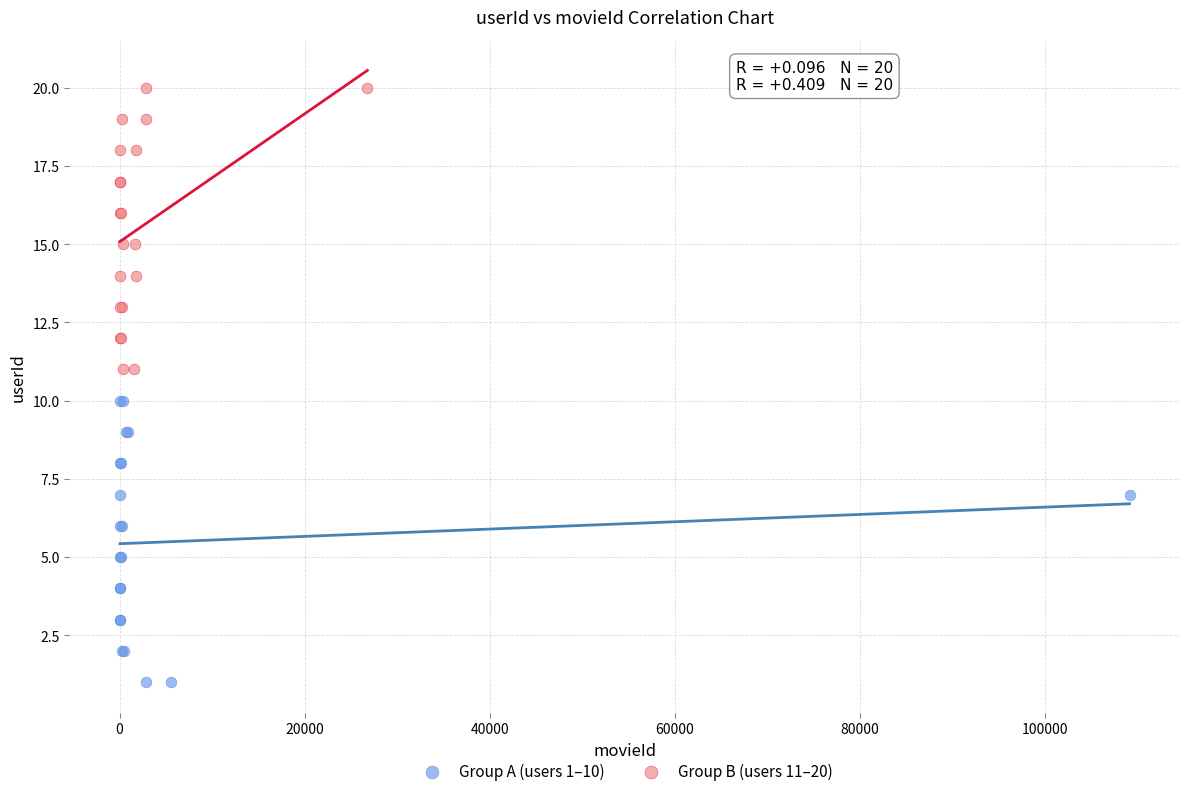

Which series reaches the maximum Y coordinate?

Group B (users 11–20)